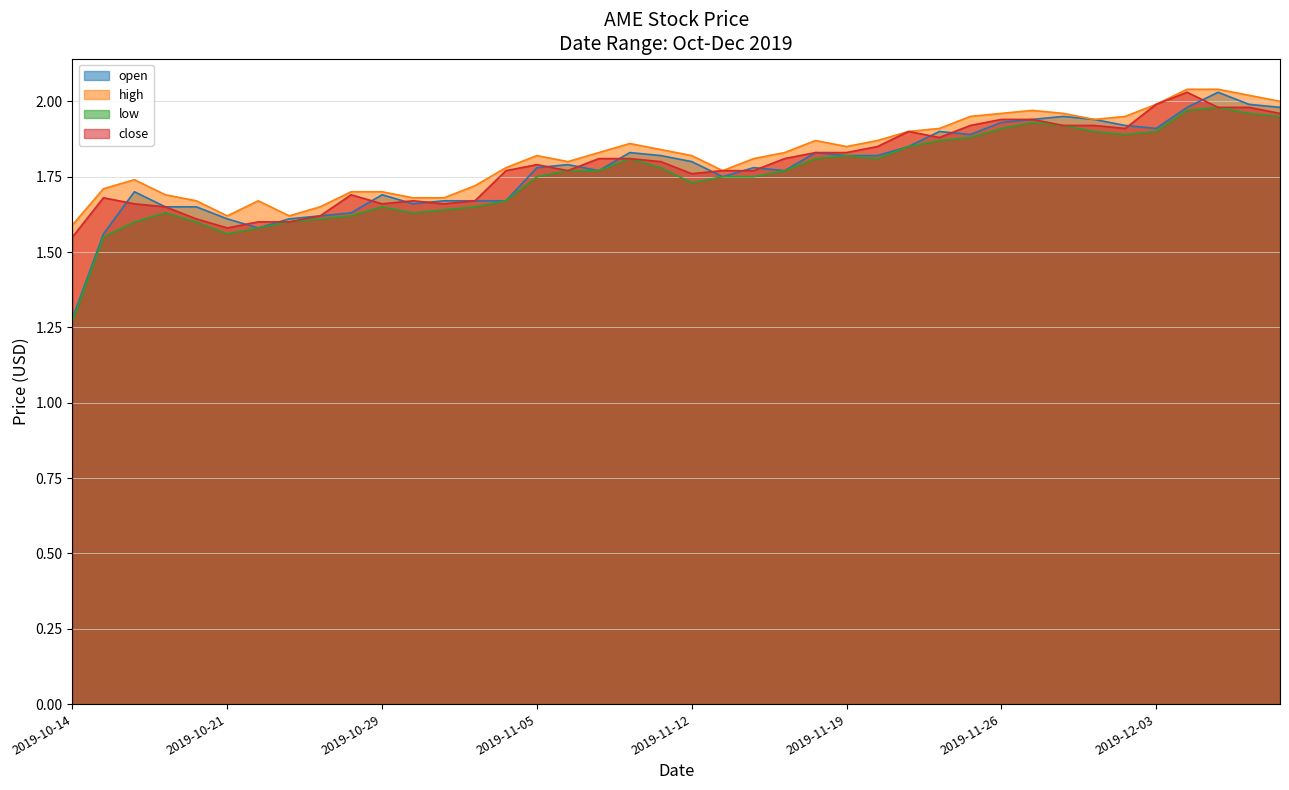

What is the label of the 3rd point from the left?

2019-10-16